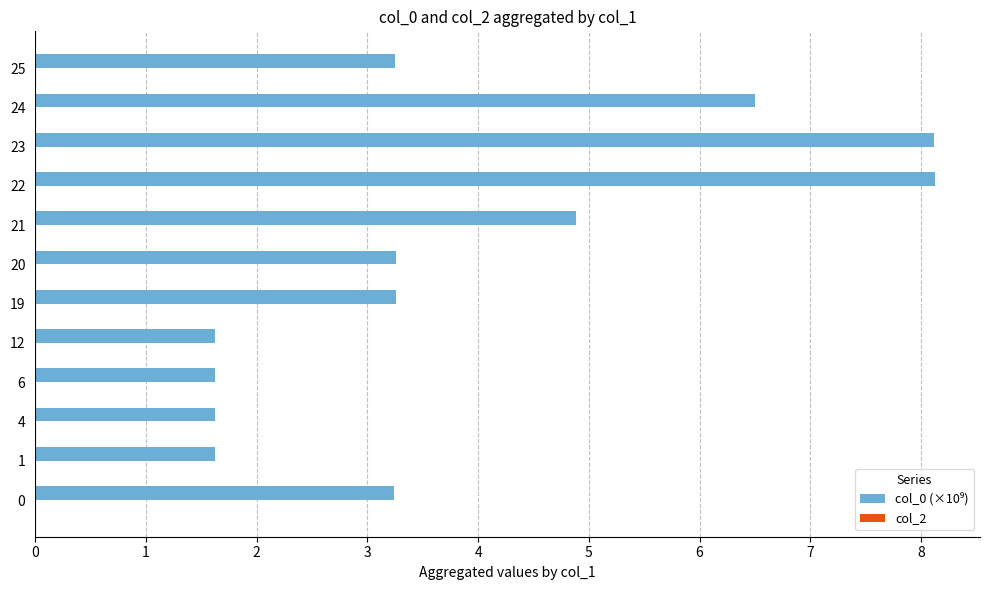

Are the bars grouped side by side (vs. stacked)?

No